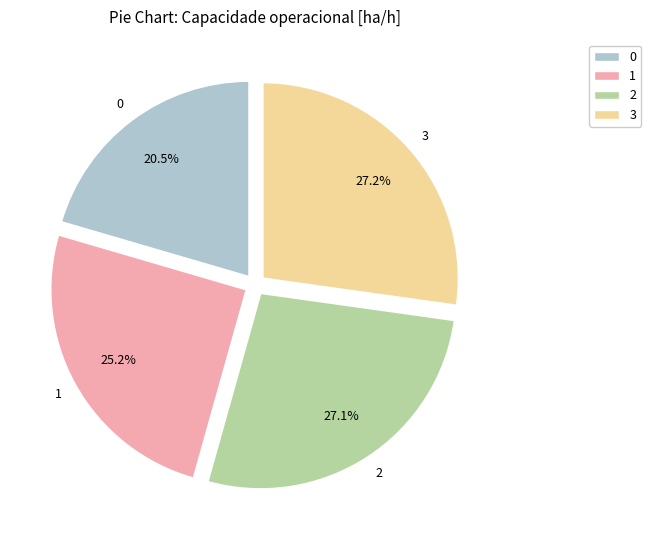

Between 1 and 3, which is larger?

3